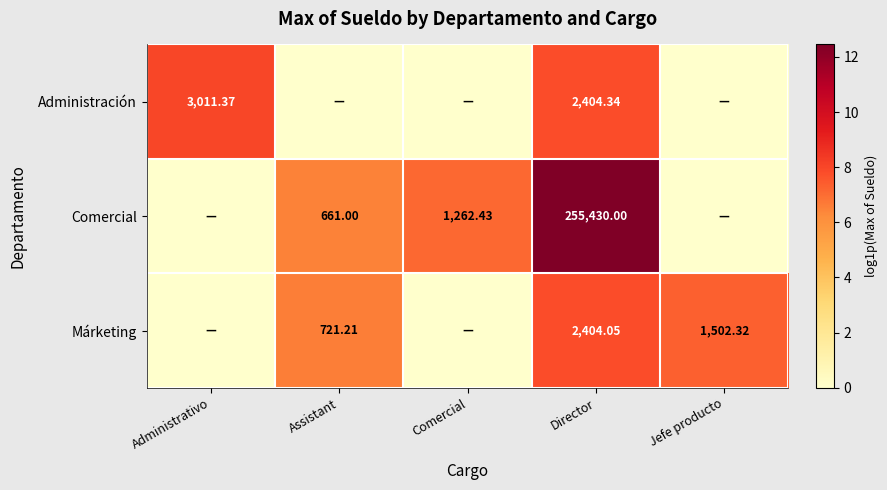

At which category does the chart reach its minimum across all series?

Assistant